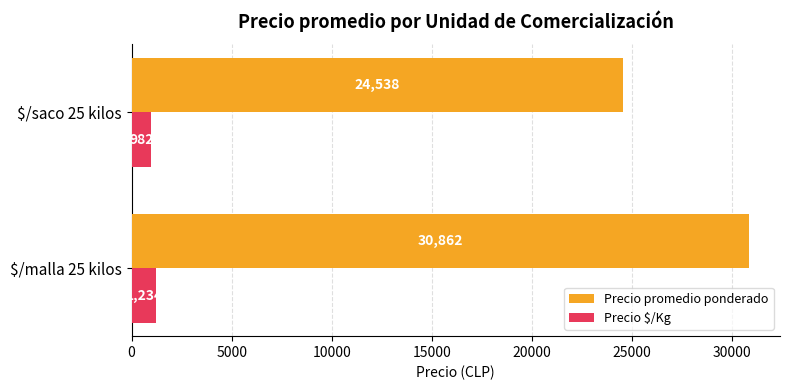

Count the Precio promedio ponderado values in the range 24538 to 30862.

2